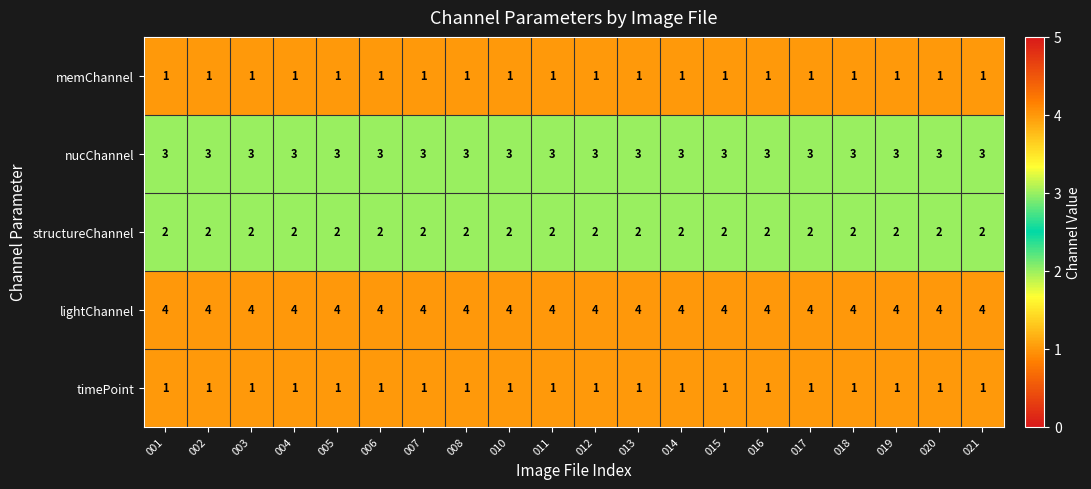

The value of nucChannel at 011 is 5. True or false?

False